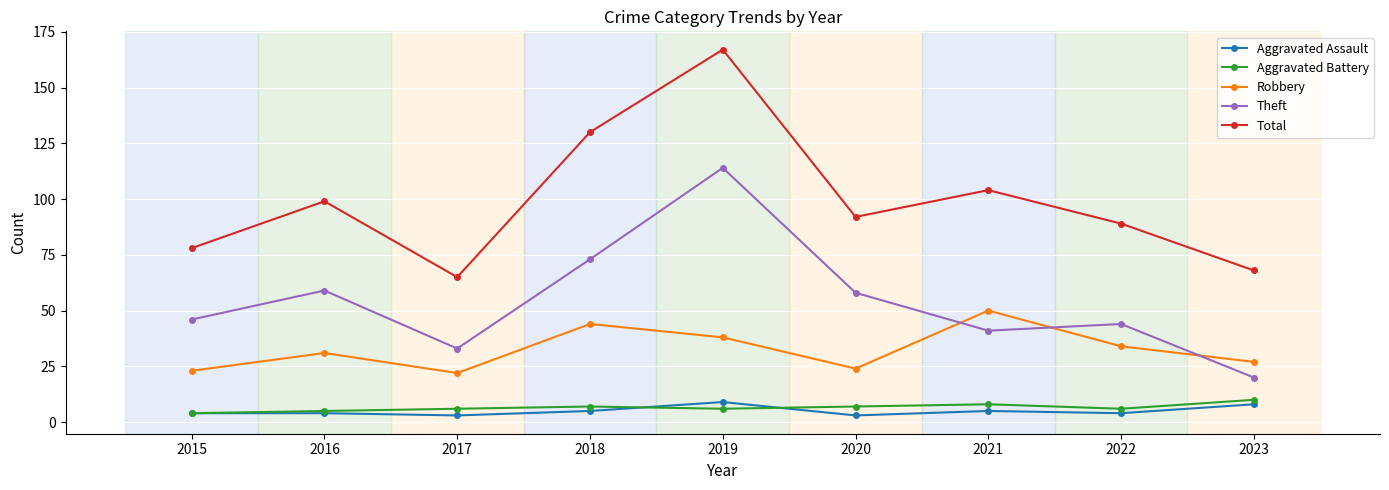

Which label corresponds to the largest value in the chart?

2019